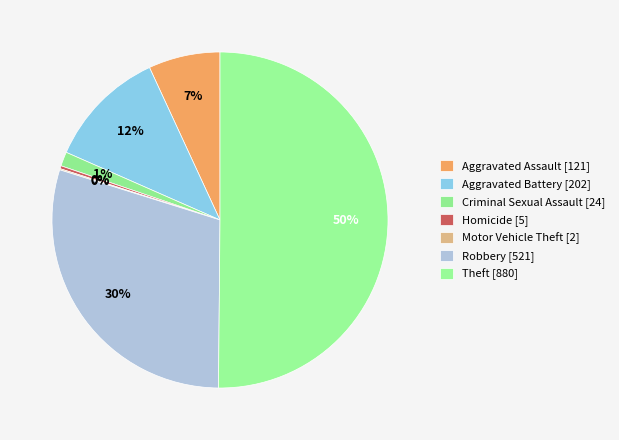

What portion of the pie excludes Criminal Sexual Assault?

98.6%